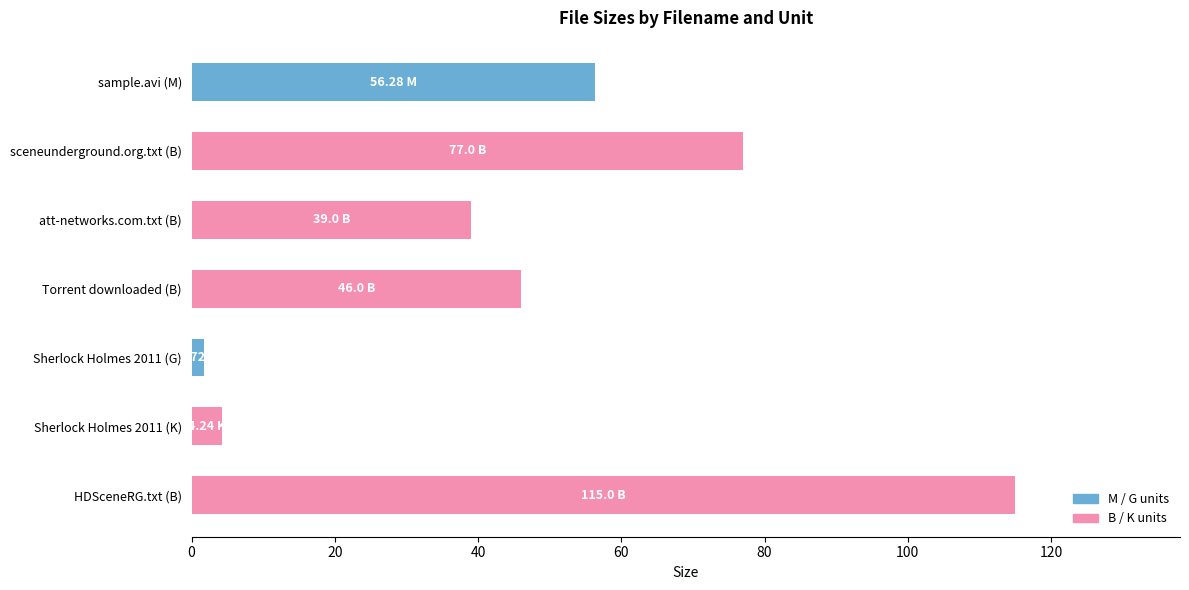

At which category does the chart reach its peak across all series?

HDSceneRG.txt (B)